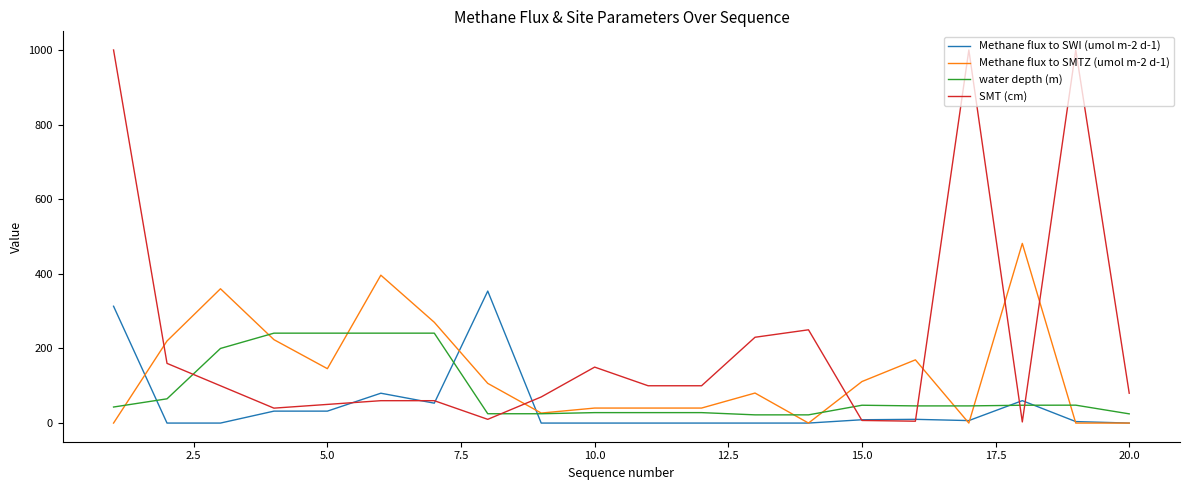

After their last crossing, which series has the higher values: SMT (cm) or water depth (m)?

SMT (cm)